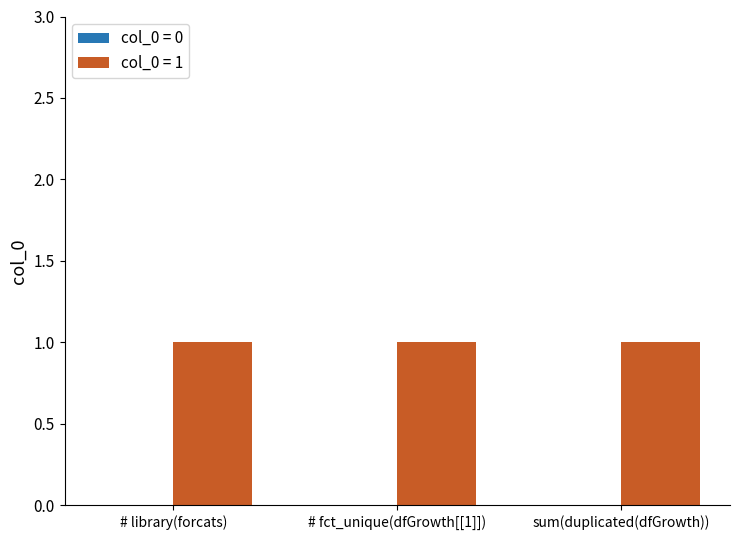

Rank the series at sum(duplicated(dfGrowth)) from lowest to highest value.

col_0_zero, col_0_one